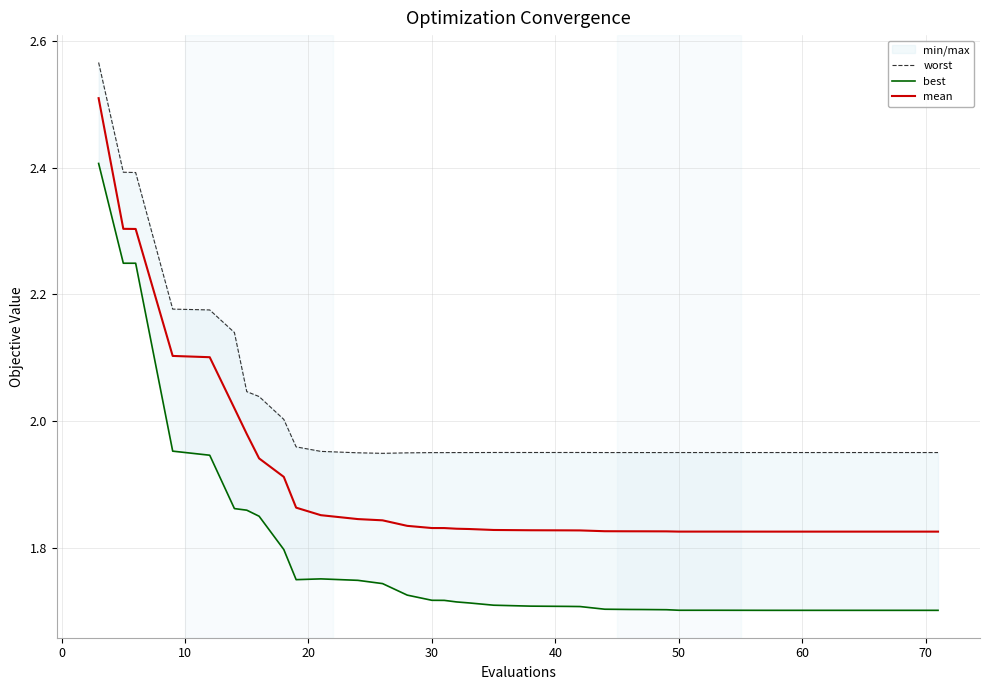

Which series has the largest total across all categories?

worst